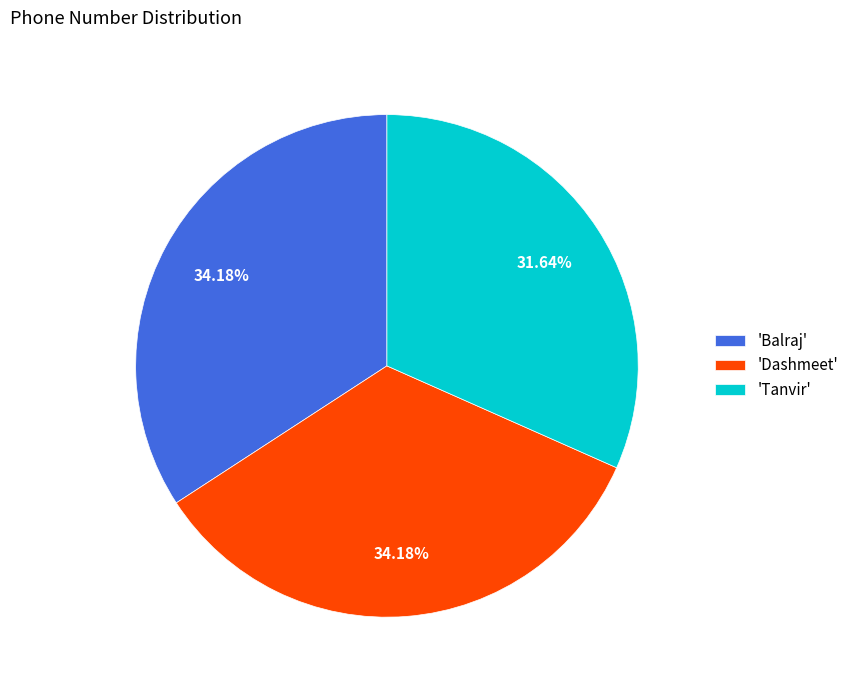

Combined, do 'Dashmeet' and 'Balraj' account for over 50%?

Yes